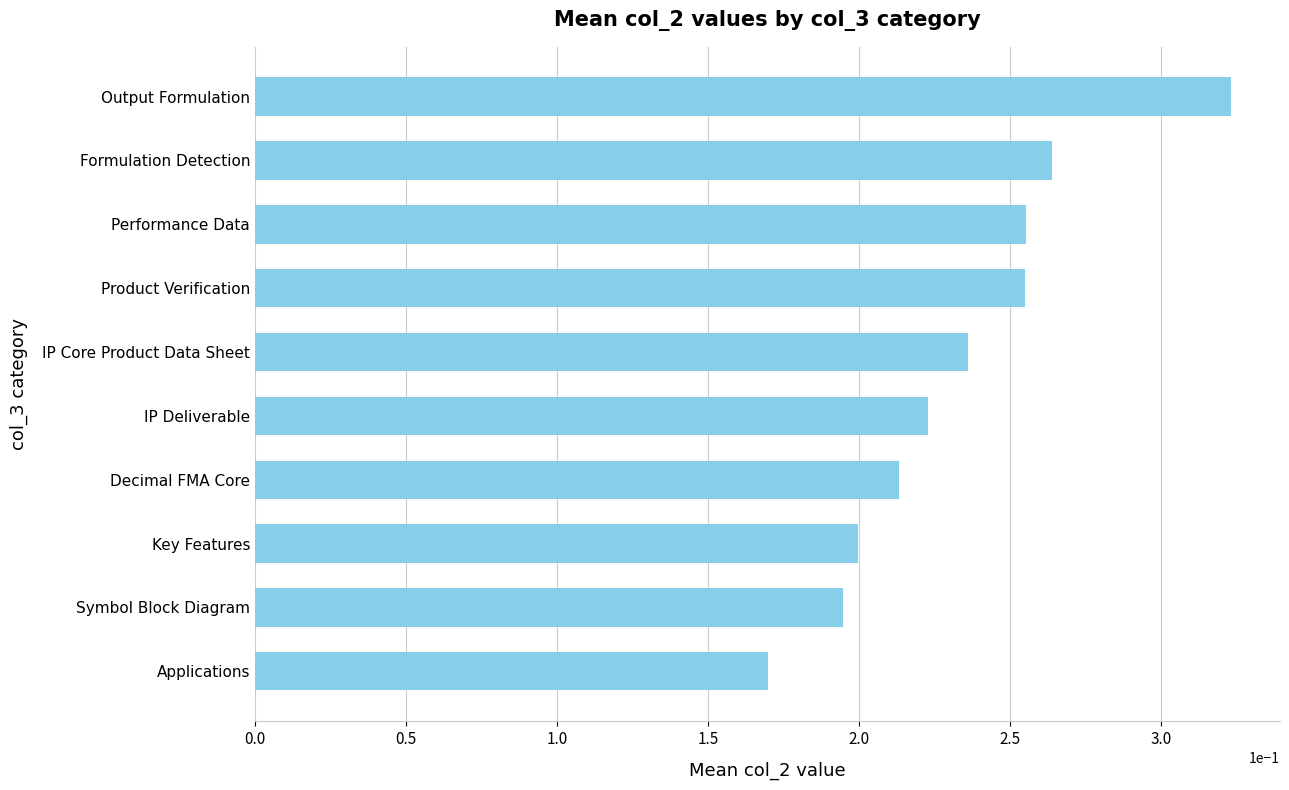

What is the sum of the values at Output Formulation and Key Features?

0.5